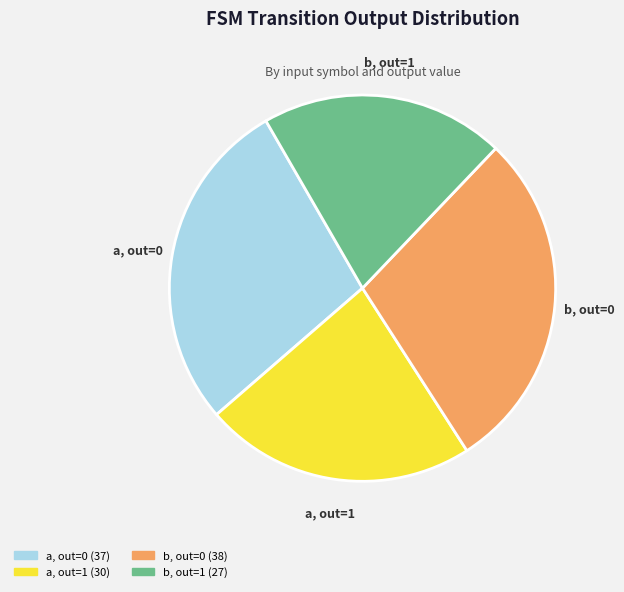

Is there a majority slice in this chart?

No